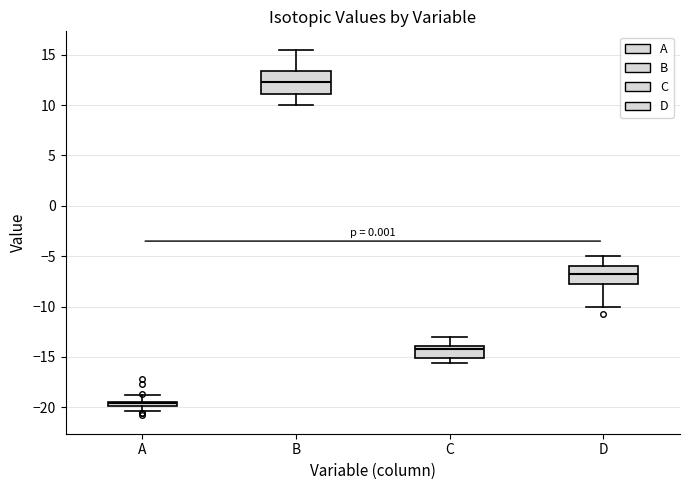

Comparing the boxes themselves (not the whiskers), which one is the tallest?

B